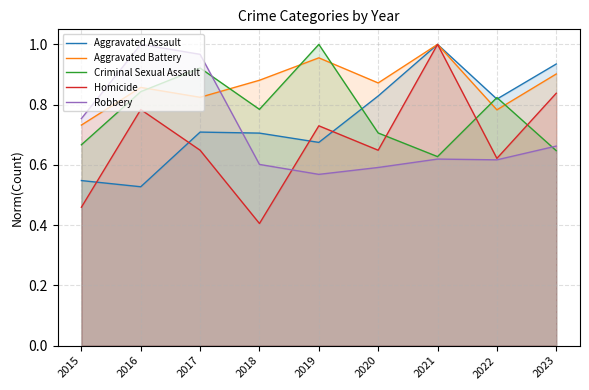

Which series has the widest spread of values?

Homicide